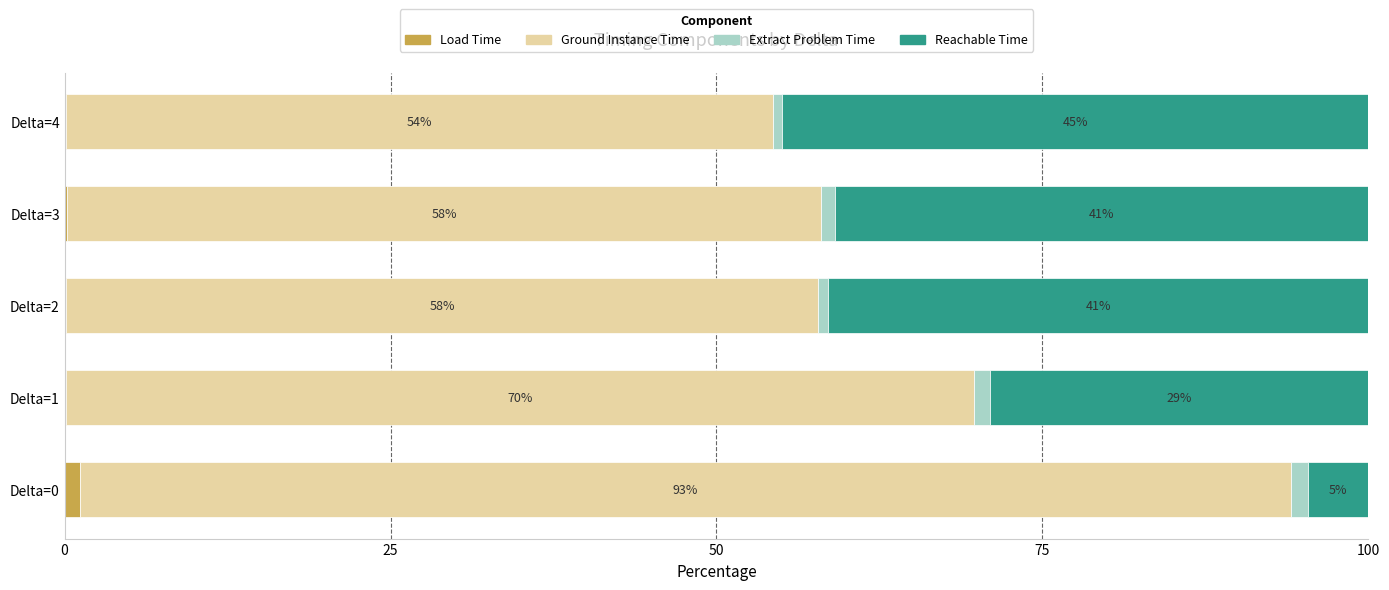

Which category has the highest value in the Load Time series?

Delta=0